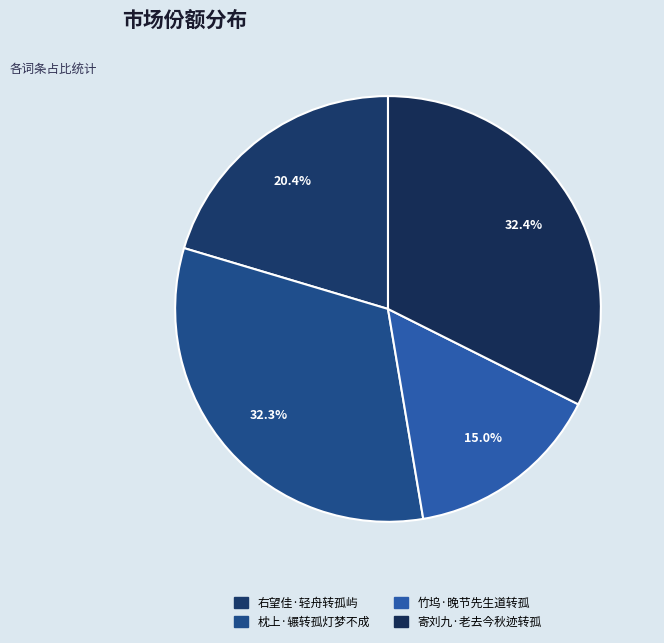

Does 竹坞·晚节先生道转孤 account for over 50% of the chart?

No